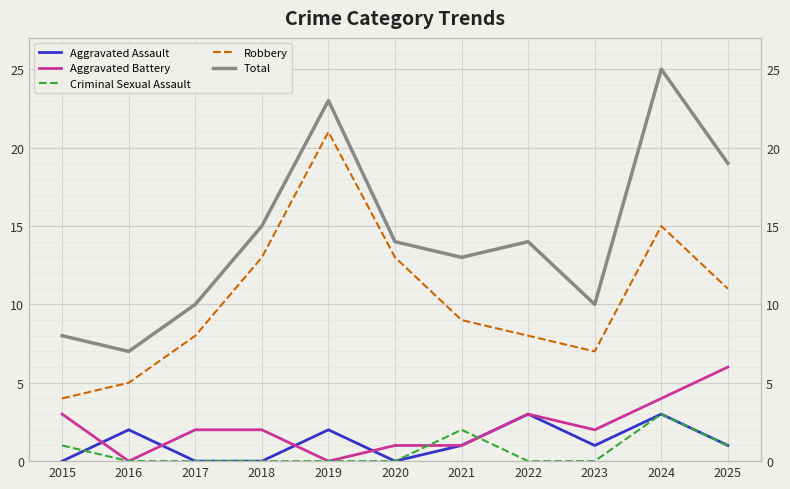

At which category is the sum across all series the highest?

2024